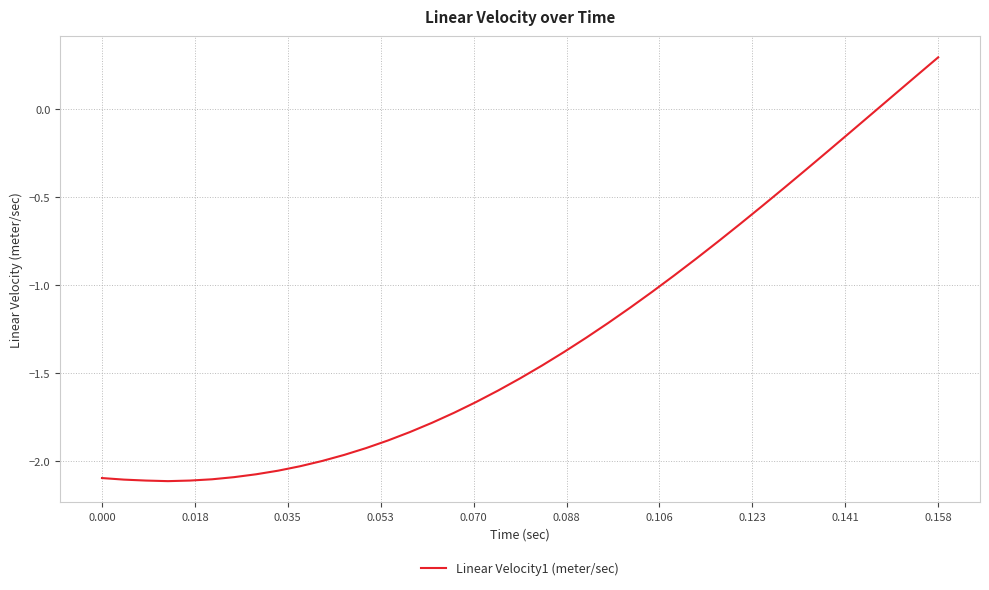

What is the greatest value displayed?

0.3